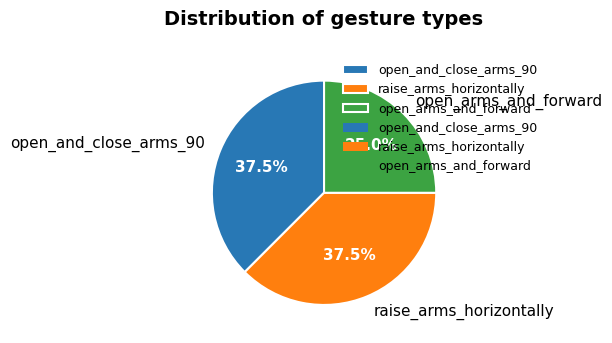

How many segments does this pie chart have?

3